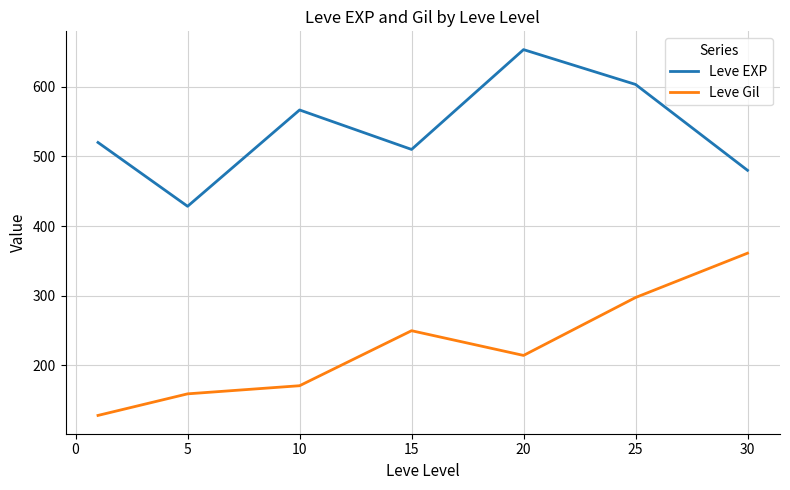

What is the difference between the maximum and minimum values in the Leve Gil series?

233.0